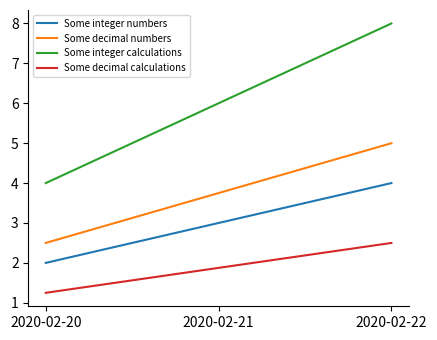

True or false: Some decimal numbers has a value of 5.0 at 2020-02-21.

False